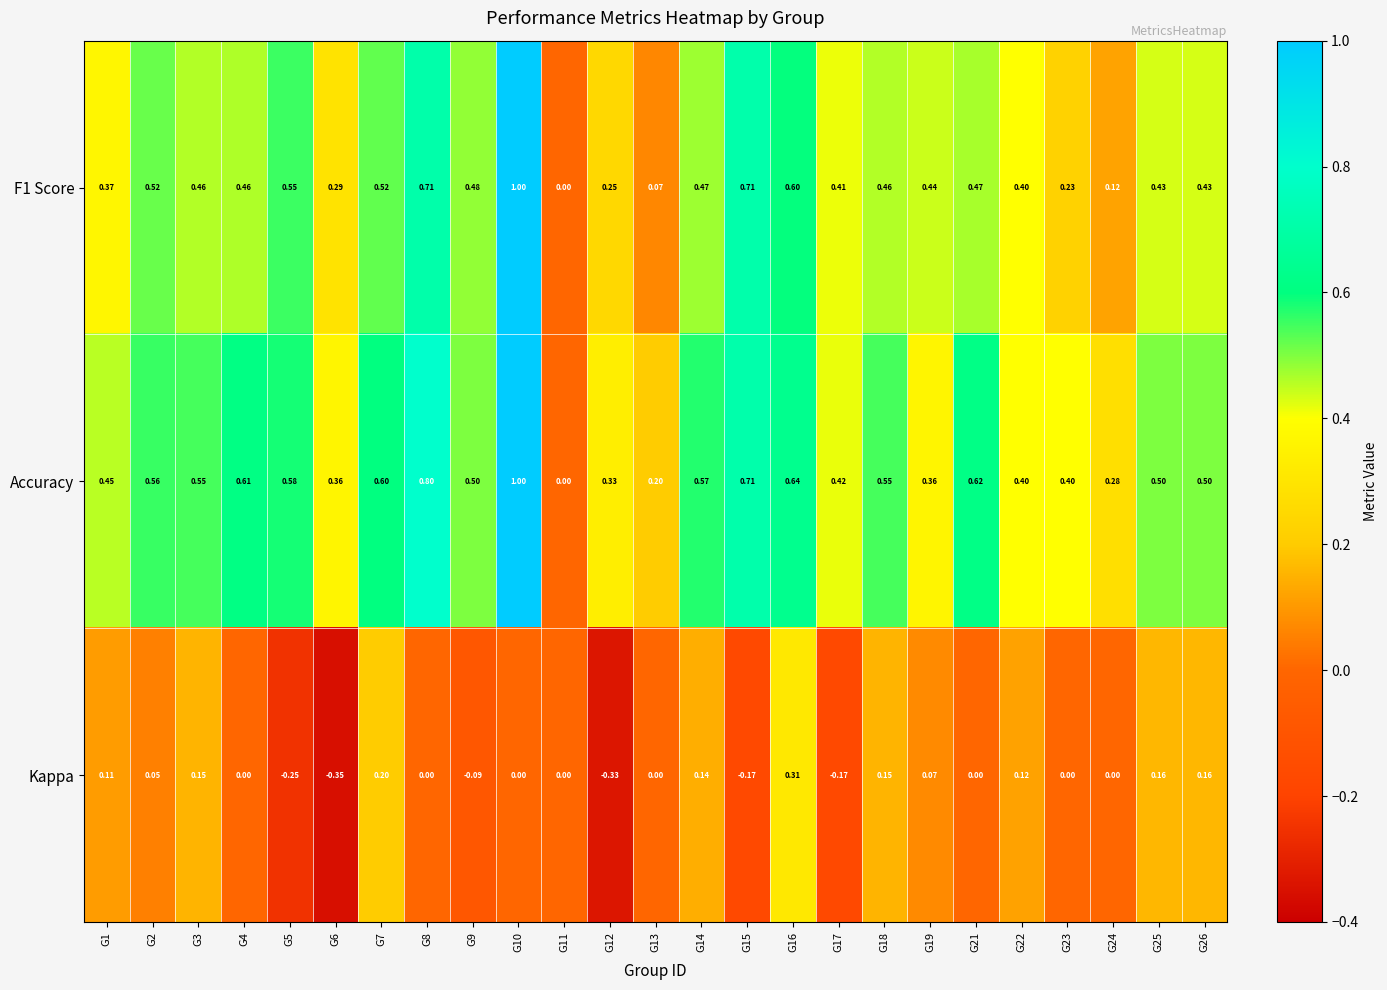

Which label corresponds to the smallest value in the chart?

G6